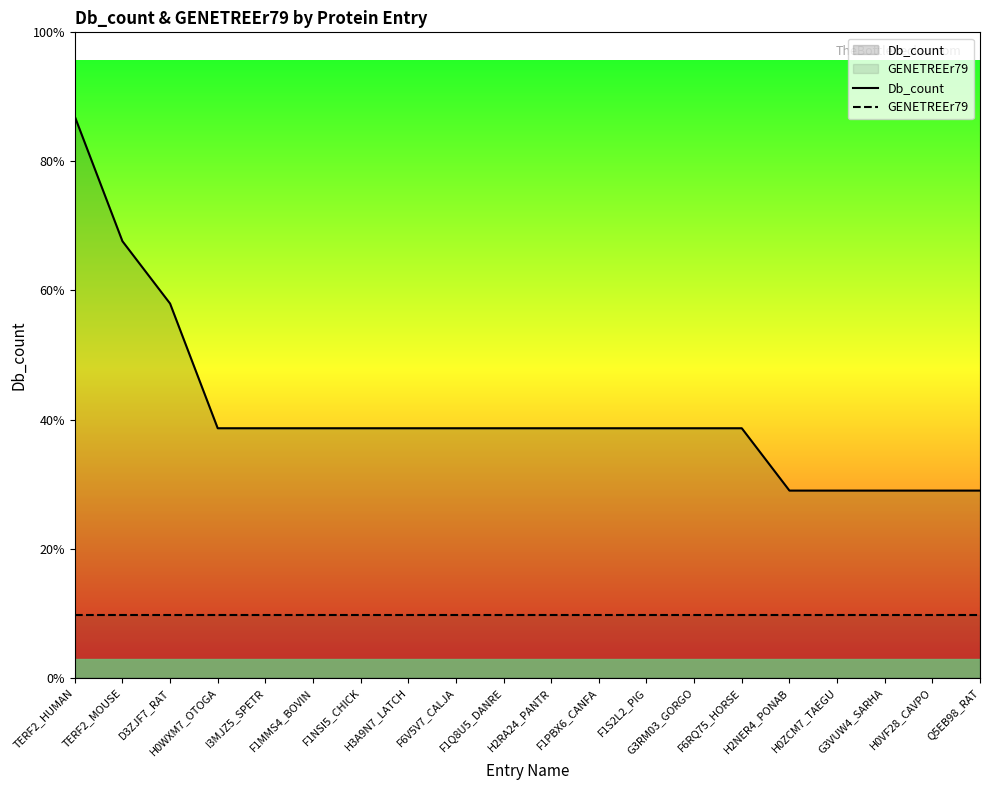

How many categories are shown in the chart?

20